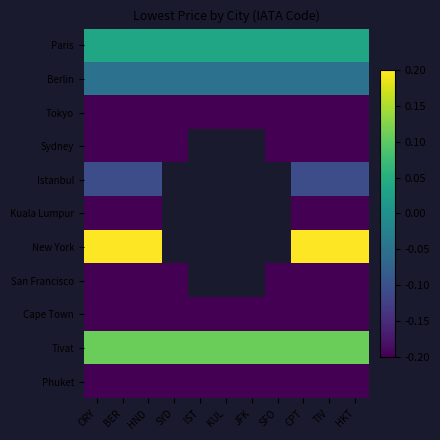

Which series has the largest total across all categories?

Tivat